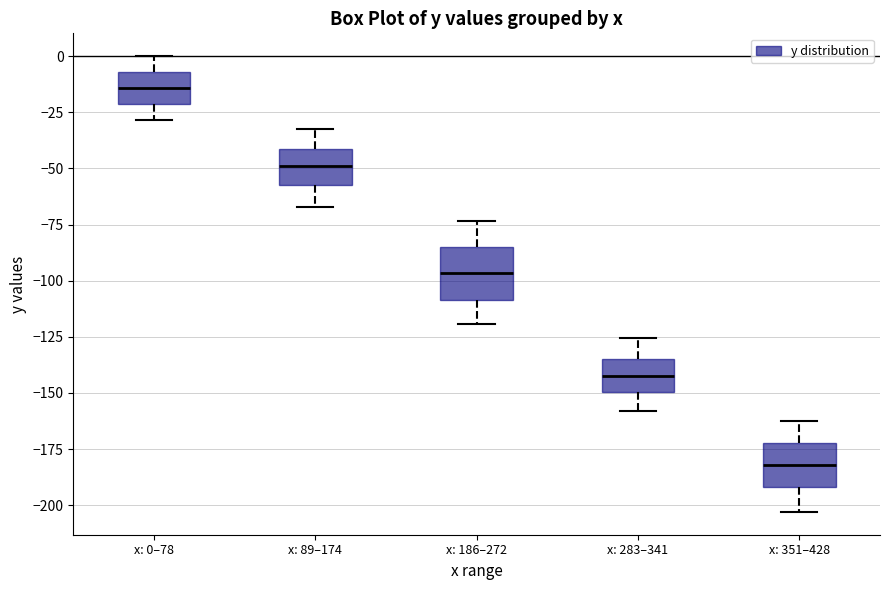

Where does the lower whisker of the box for x: 283–341 end on the y-axis? The values are not printed on the chart, so give them approximately, as read against the axis.

-160